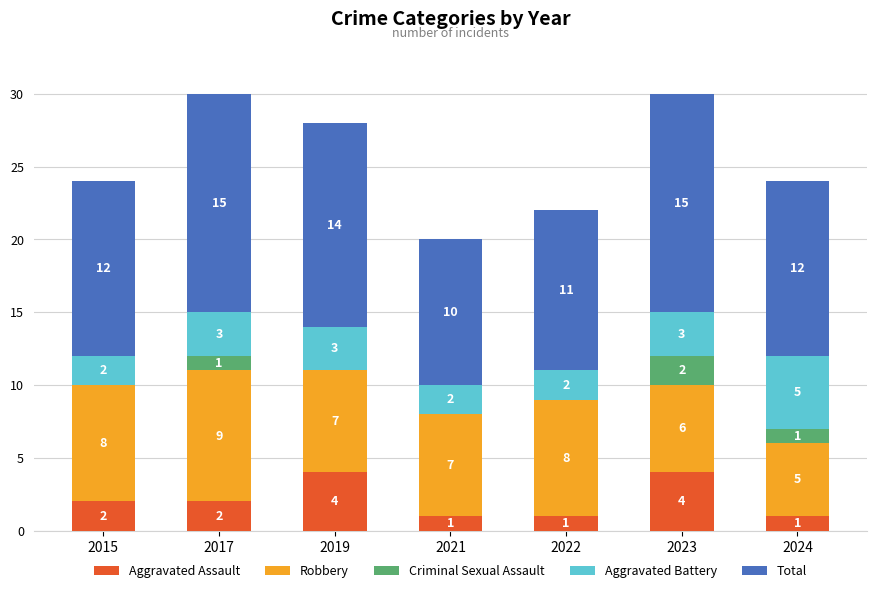

What is the total value across all series at 2024?

24